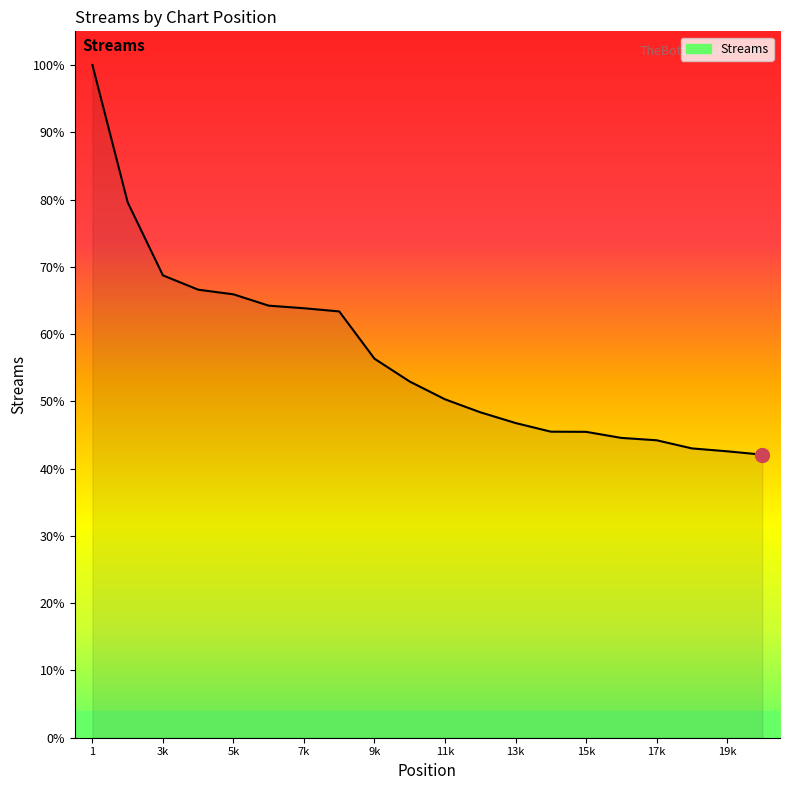

Where is the data nearest to the value 181735?

3k